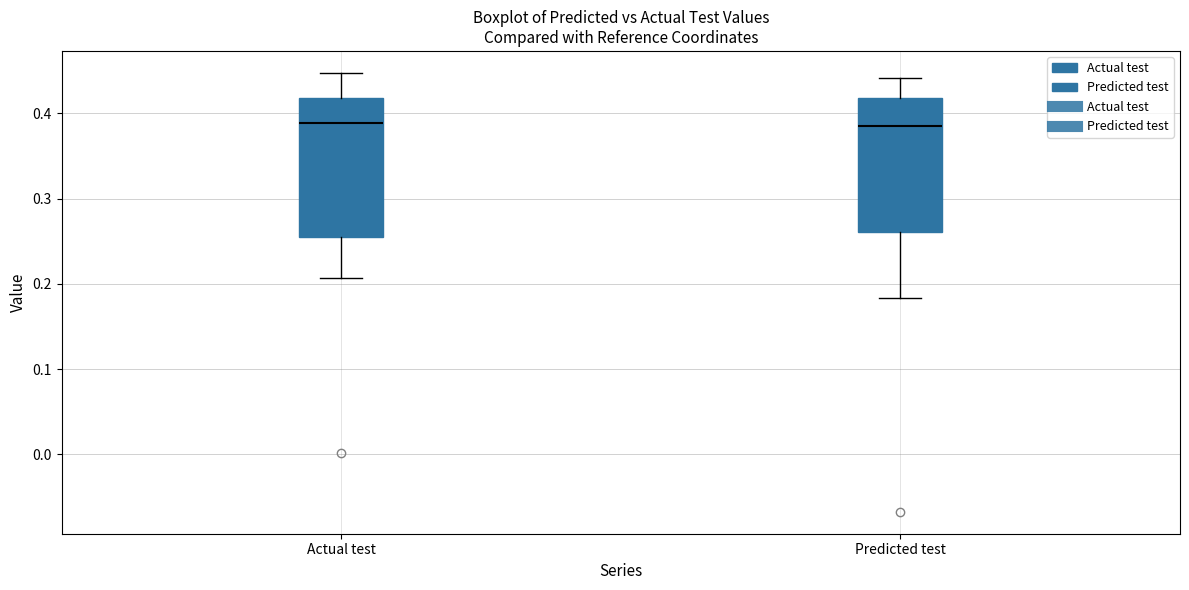

Reading left to right, read every box against the y-axis: the position of its median line, the range the box covers, and the ends of its whiskers. The values are not printed on the chart, so give them approximately, as read against the axis.

Actual test: median 0.39, box 0.25 to 0.42, whiskers 0.21 to 0.45
Predicted test: median 0.39, box 0.26 to 0.42, whiskers 0.18 to 0.44